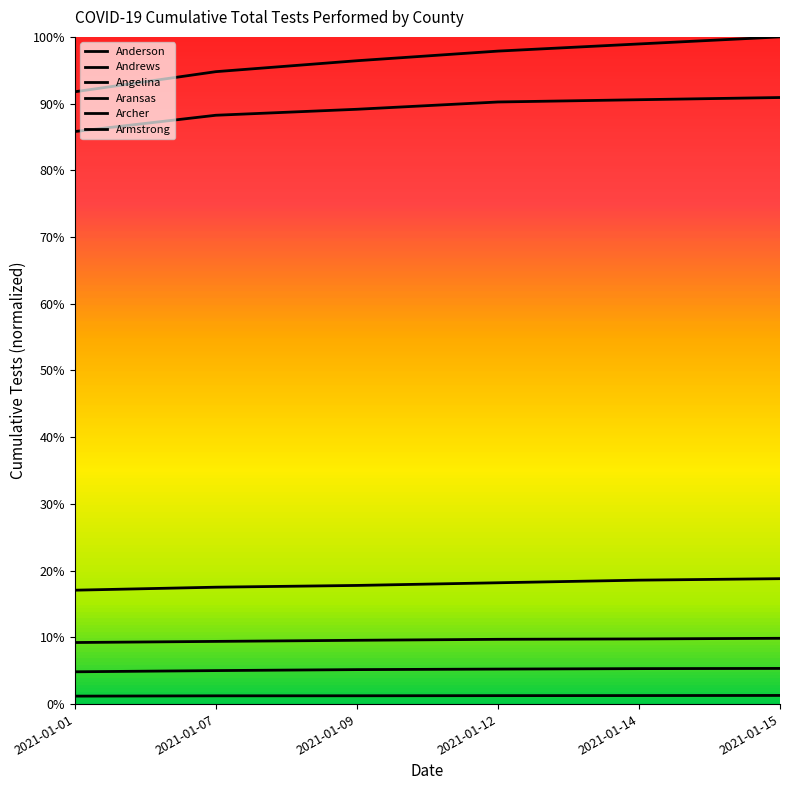

How many lines are shown in the chart?

6